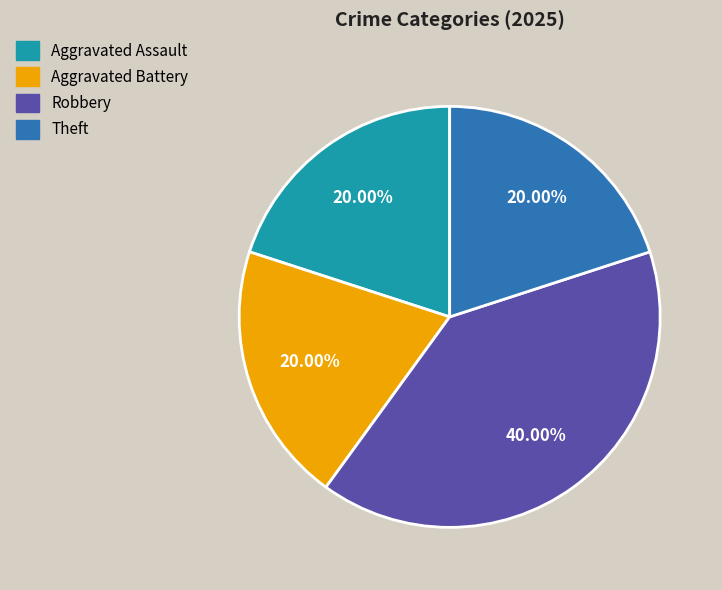

To the nearest percent, what portion does Aggravated Battery represent?

20%